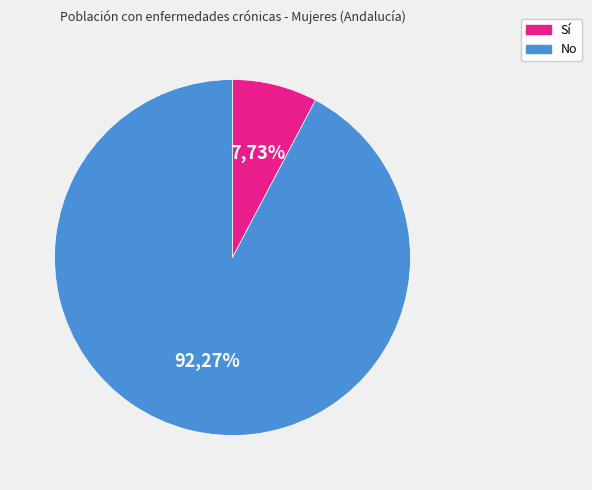

What percentage is NOT represented by Sí?

92.3%